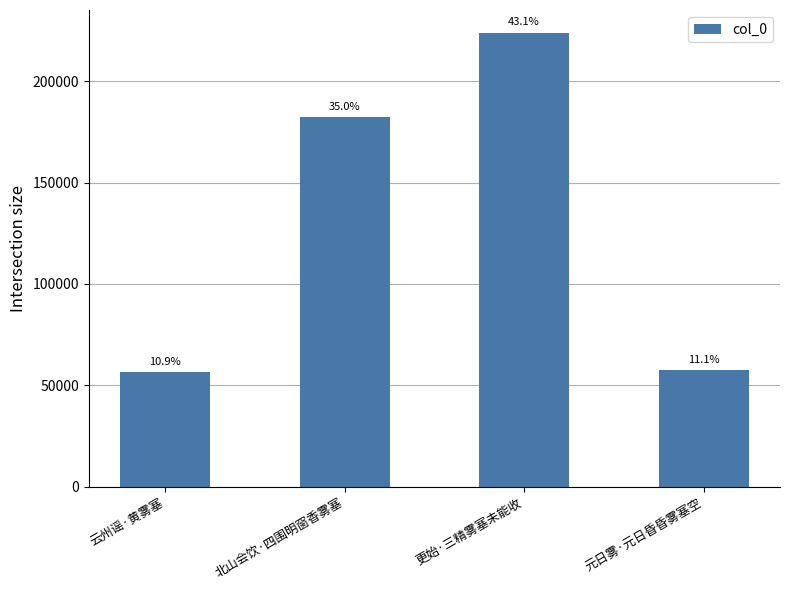

Rank the categories by value from lowest to highest.

云州谣·黄雾塞, 元日雾·元日昏昏雾塞空, 北山会饮·四围明窗香雾塞, 更始·三精雾塞未能收